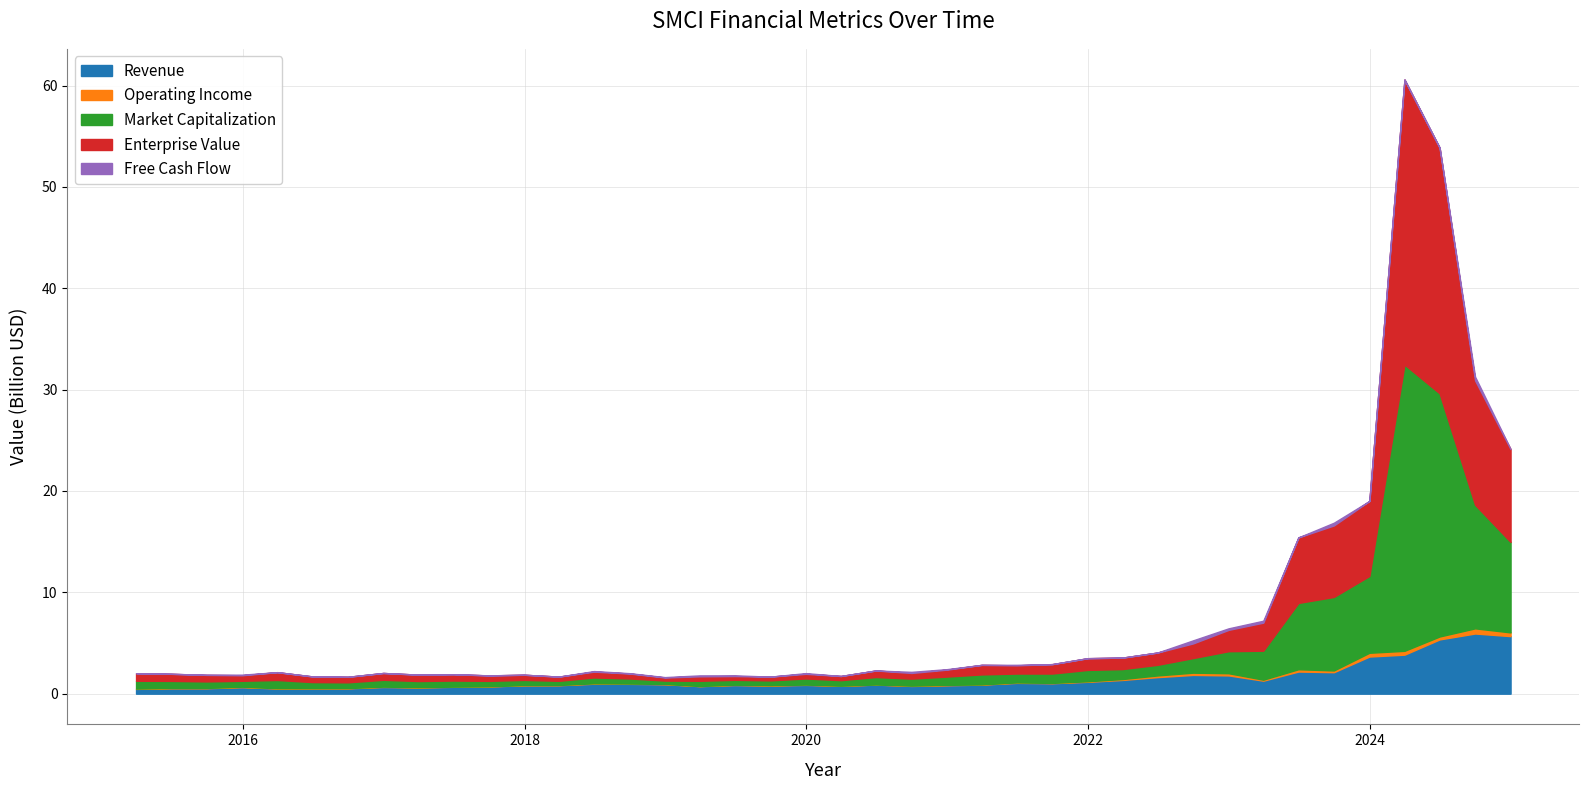

Does the chart have visible grid lines?

Yes